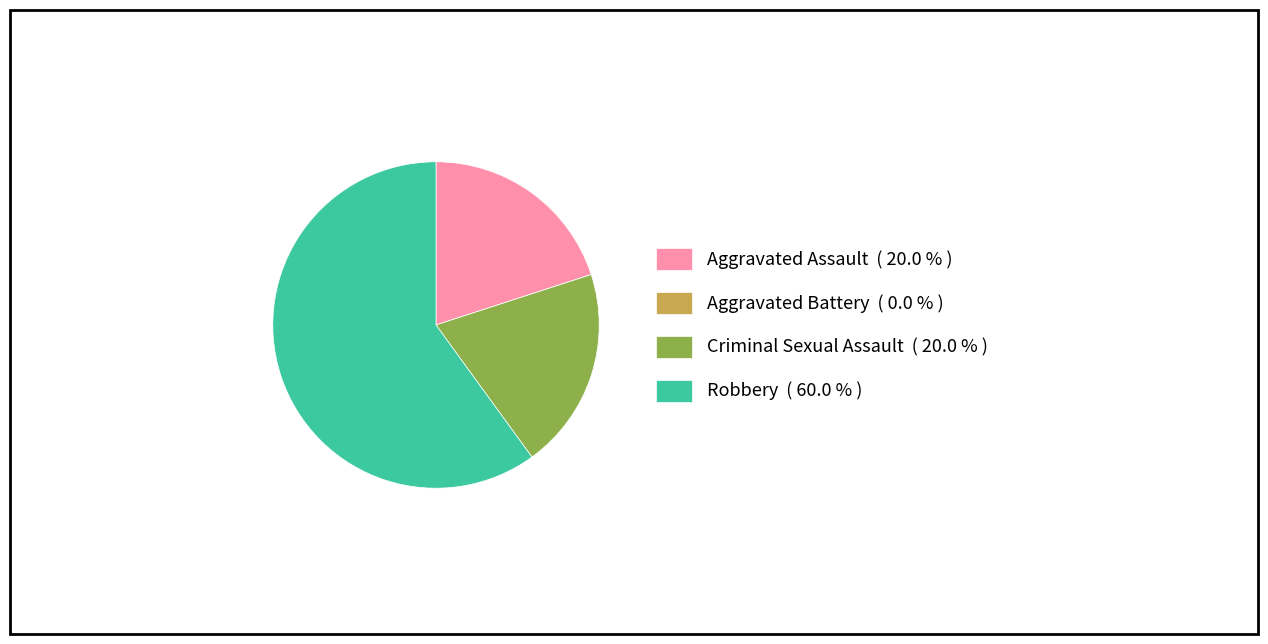

What is the ratio of the value at Robbery ( 60.0 % ) to the value at Criminal Sexual Assault ( 20.0 % )?

3.0